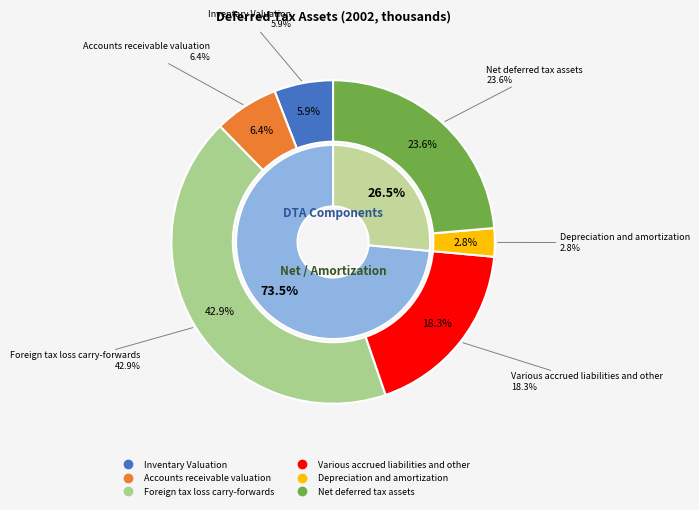

Approximately how many times larger is the value at Net deferred tax assets compared to Accounts receivable valuation?

3.7